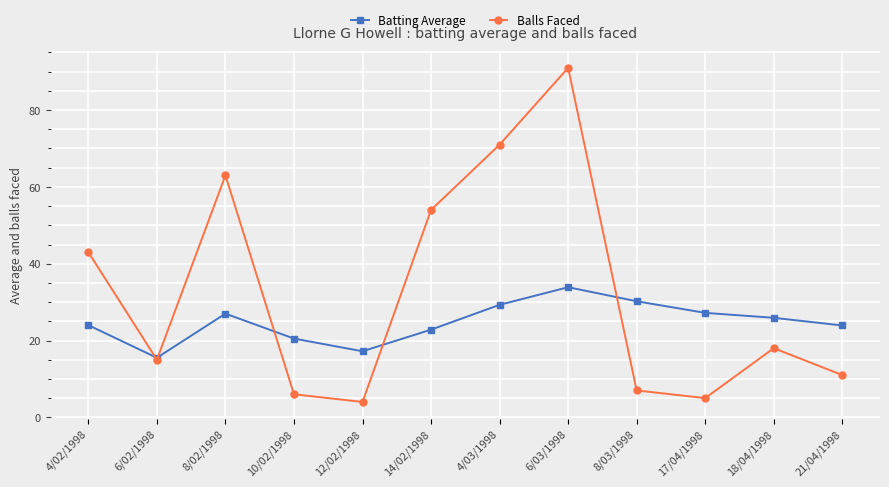

How many interior local valleys does the Balls Faced series have?

3